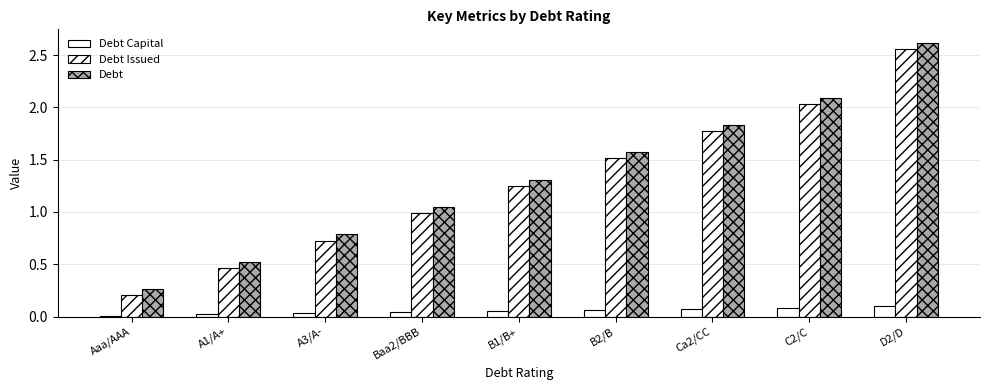

What is the minimum value for Debt Issued?

0.2